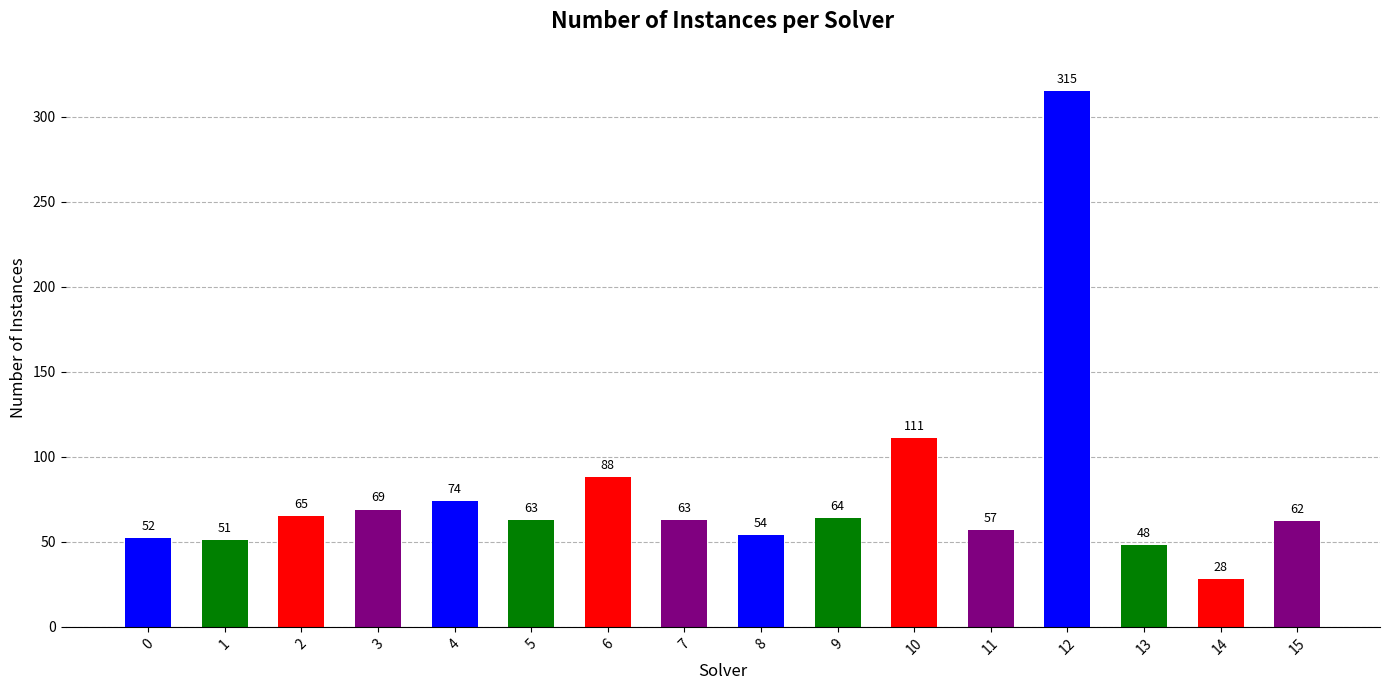

The value at 15 is 62. True or false?

True